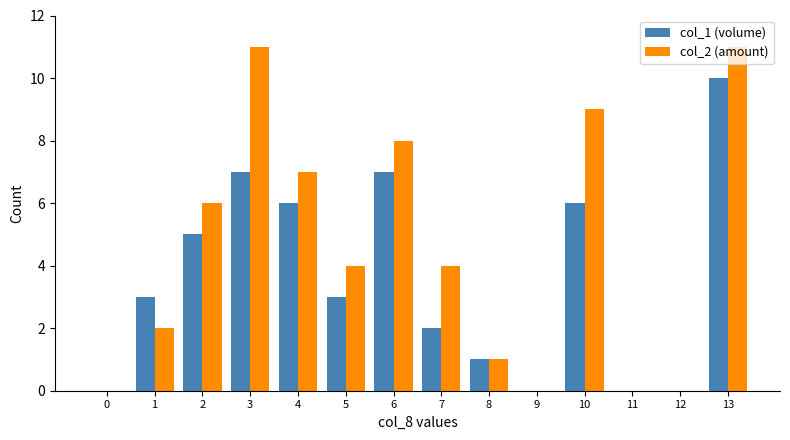

At which category is the sum across all series the highest?

13